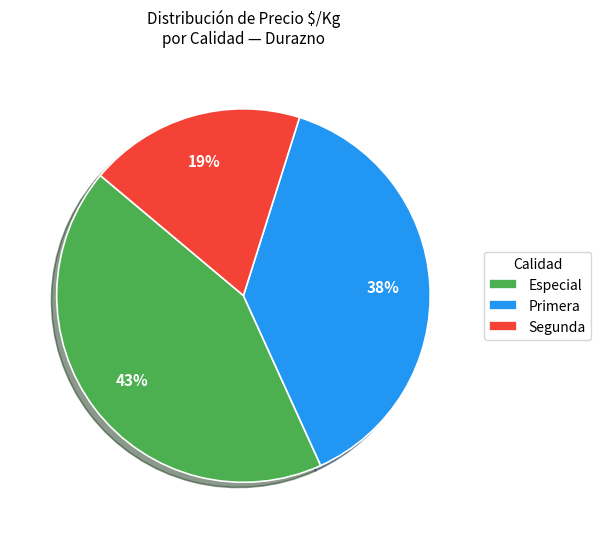

Which has a higher value, Primera or Segunda?

Primera